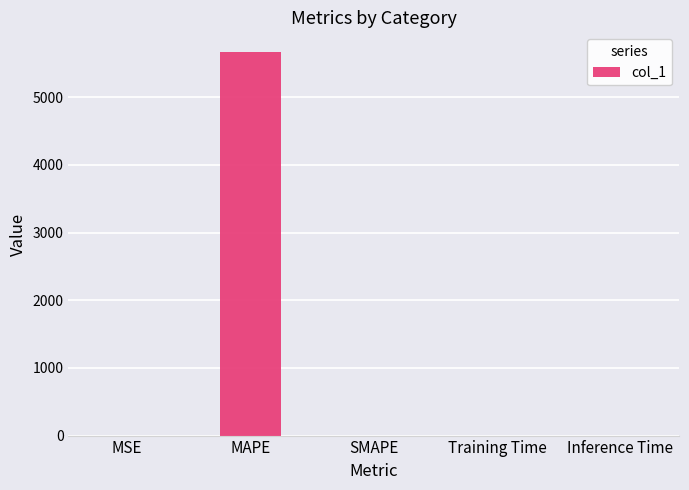

What is the sum of all values?

5674.2